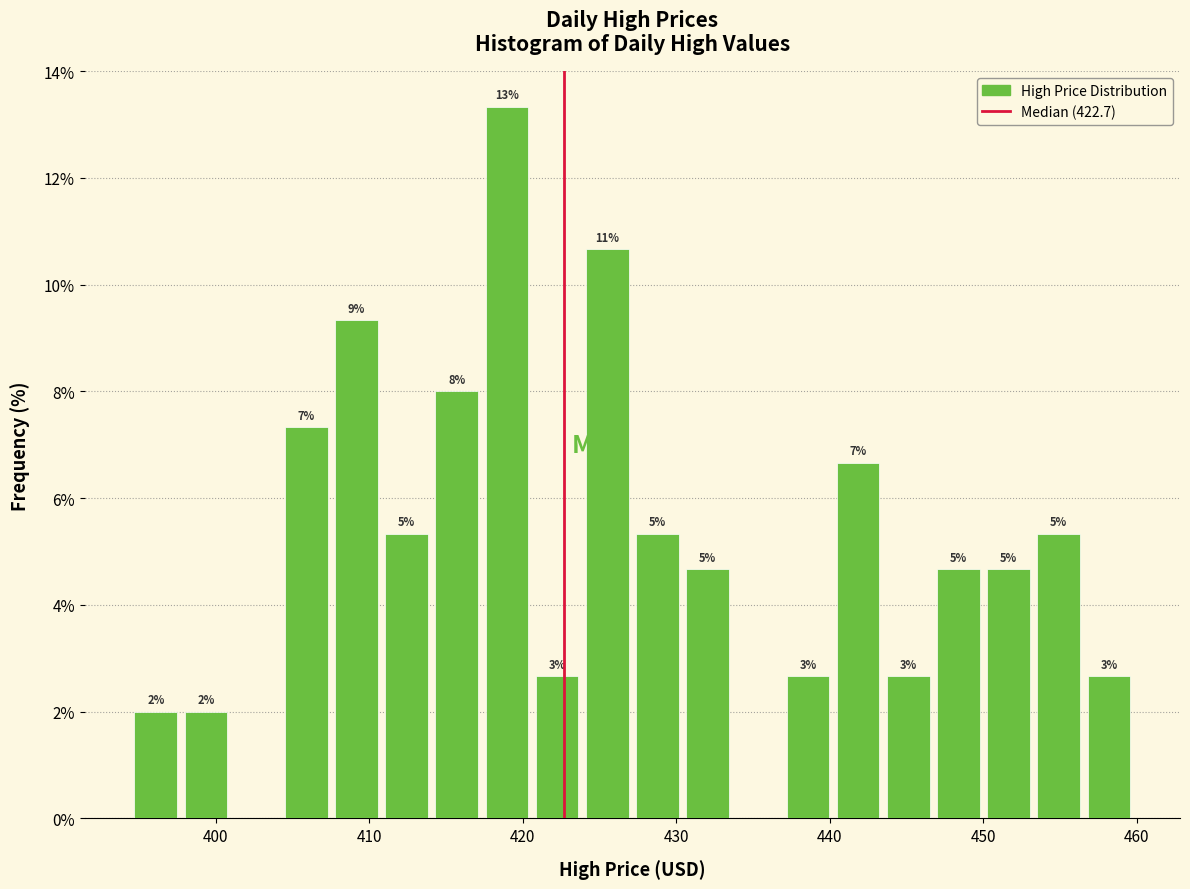

Around what value on the x-axis is the tallest bar? Give the approximate position of its centre, as read against the axis.

419